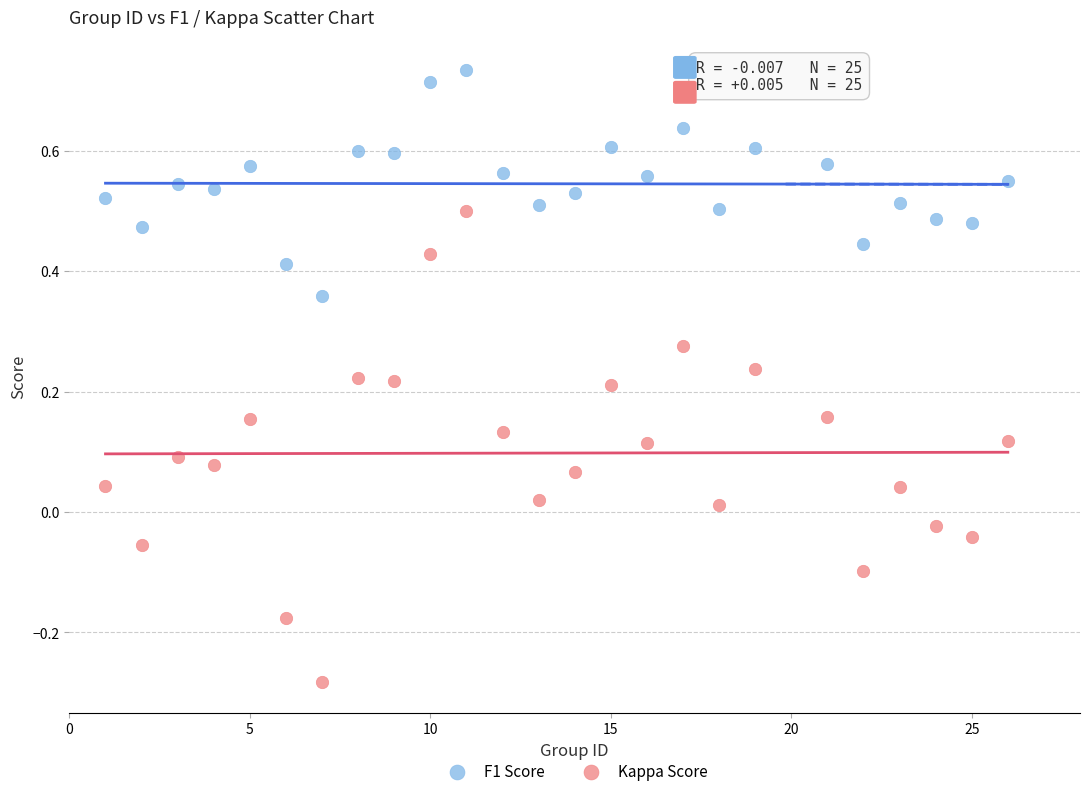

Which series has the widest spread of Y values?

Kappa Score